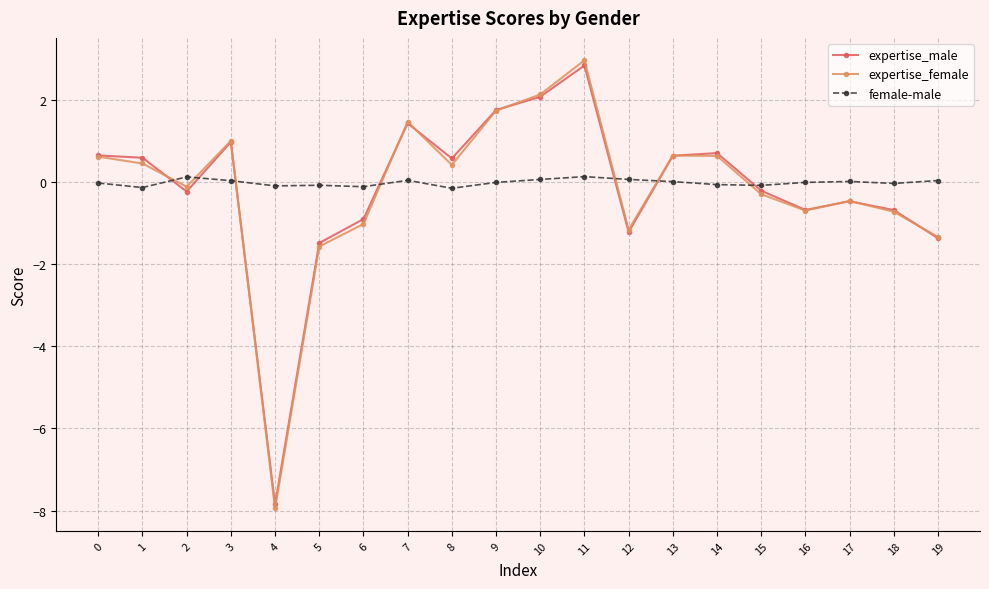

The expertise_female series shows -0.8 at 5. True or false?

False